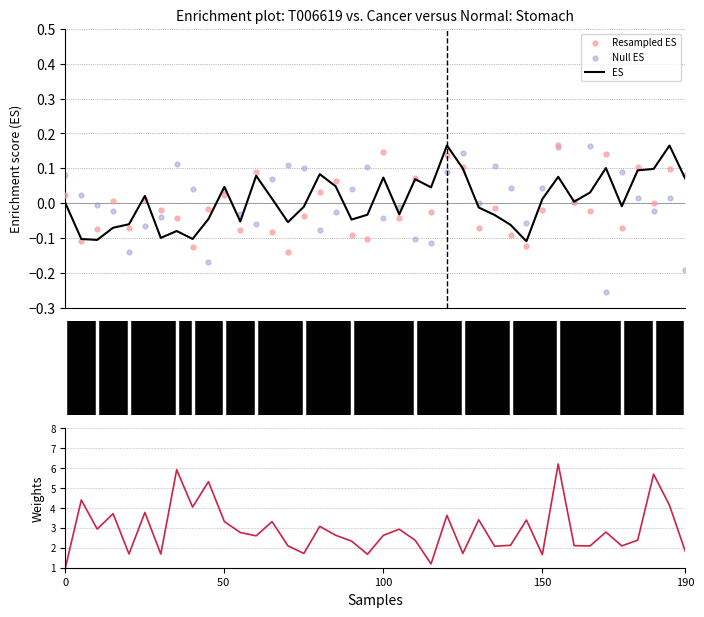

Which series contains the lowest Y value?

Null ES